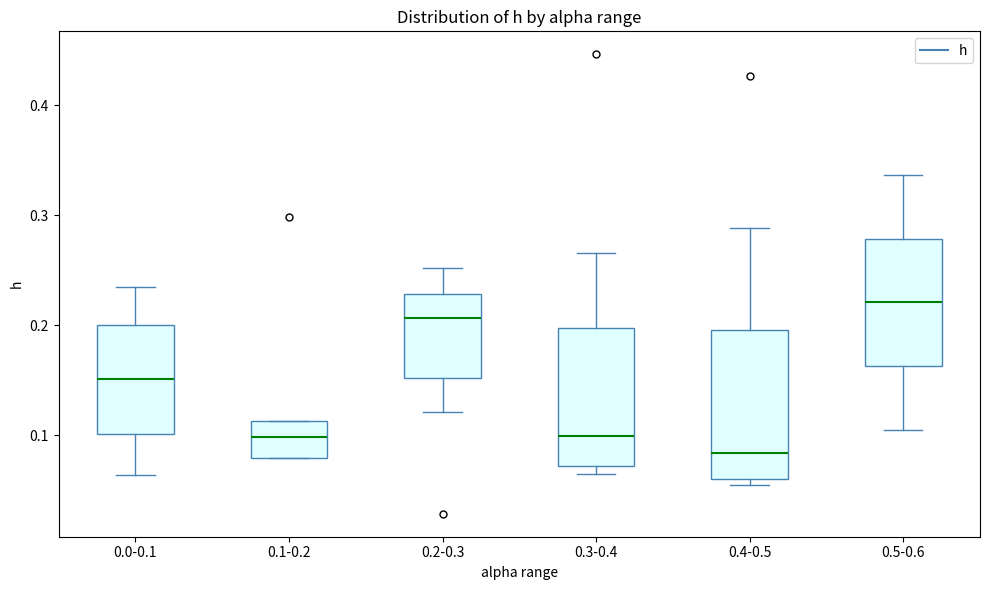

Reading left to right, read every box against the y-axis: the position of its median line, the range the box covers, and the ends of its whiskers. The values are not printed on the chart, so give them approximately, as read against the axis.

0.0-0.1: median 0.15, box 0.10 to 0.20, whiskers 0.06 to 0.23
0.1-0.2: median 0.10, box 0.08 to 0.11, whiskers 0.08 to 0.11
0.2-0.3: median 0.21, box 0.15 to 0.23, whiskers 0.12 to 0.25
0.3-0.4: median 0.10, box 0.07 to 0.20, whiskers 0.06 to 0.27
0.4-0.5: median 0.08, box 0.06 to 0.20, whiskers 0.05 to 0.29
0.5-0.6: median 0.22, box 0.16 to 0.28, whiskers 0.10 to 0.34